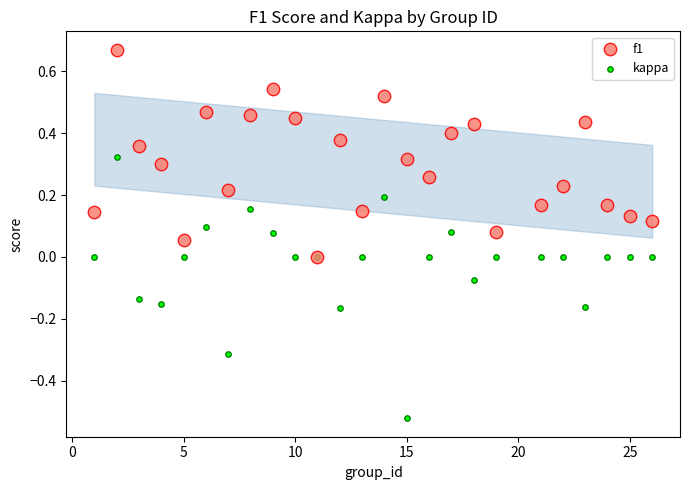

Which series reaches the minimum Y coordinate?

kappa